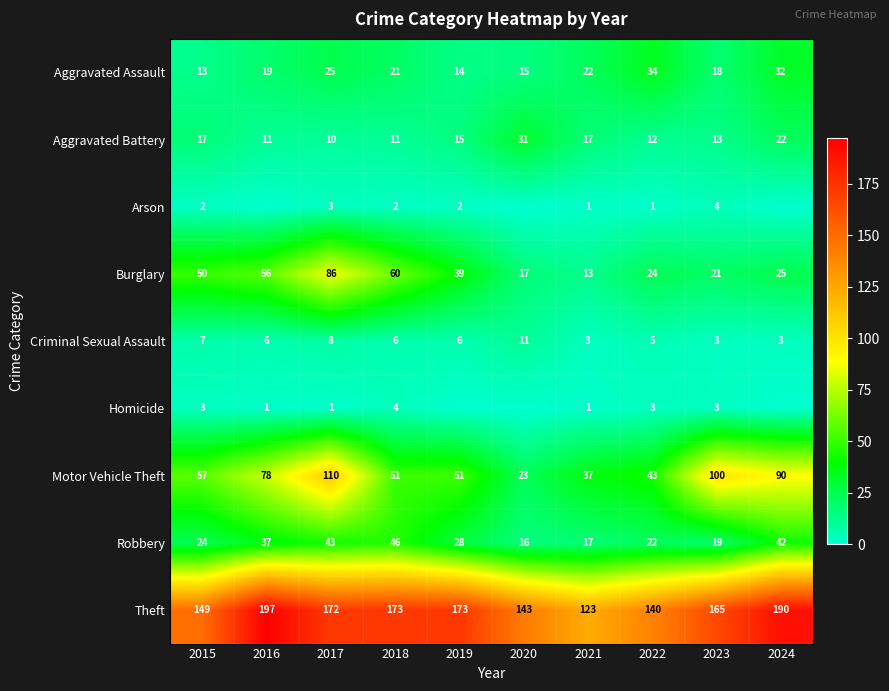

At which label does Aggravated Battery reach its peak?

2020